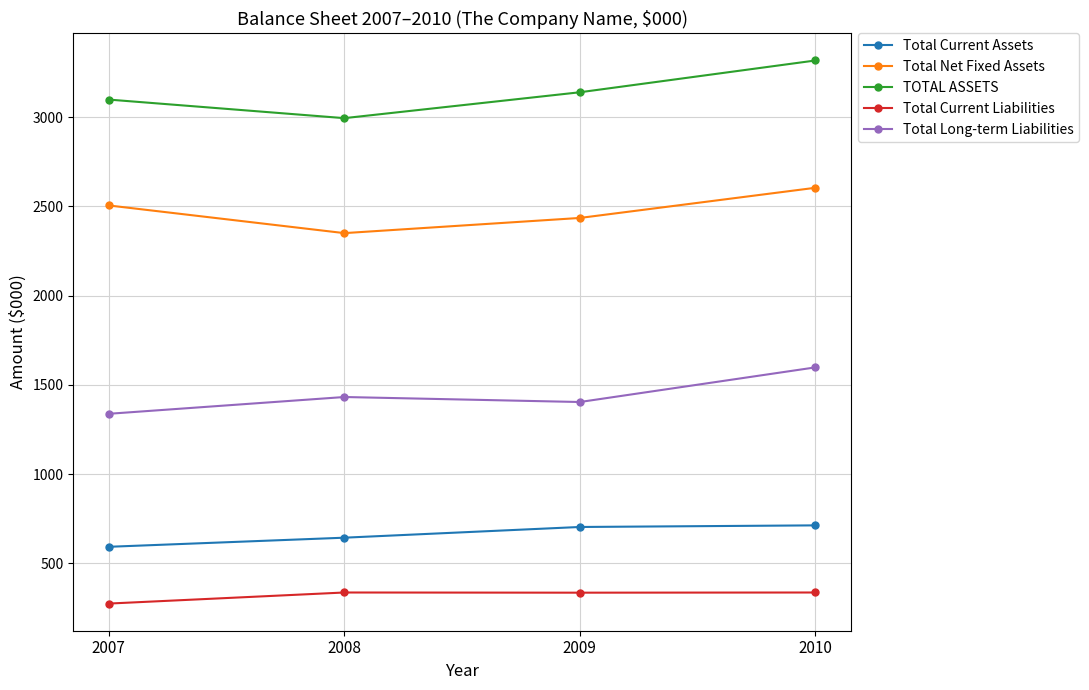

What is the difference between the maximum and minimum values in the Total Net Fixed Assets series?

254